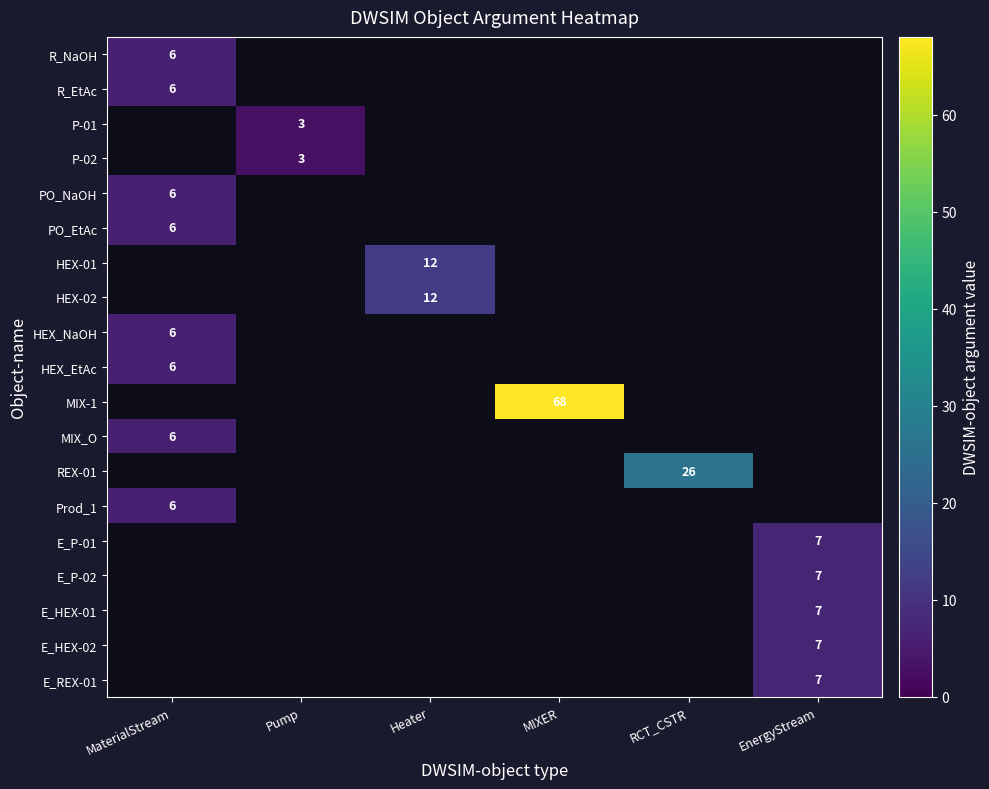

Is it true that E_P-01 equals 7 at EnergyStream?

True